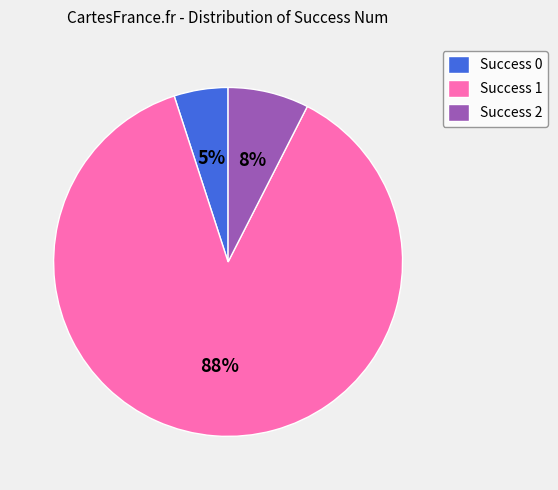

Do Success 1 and Success 0 together represent more than half of the pie?

Yes